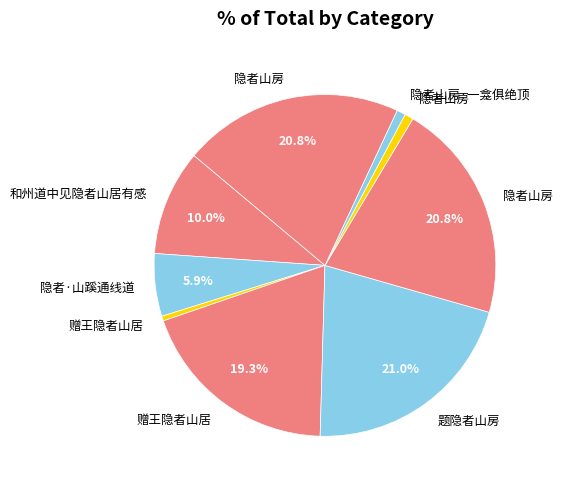

What is the smallest slice in the pie chart?

赠王隐者山居